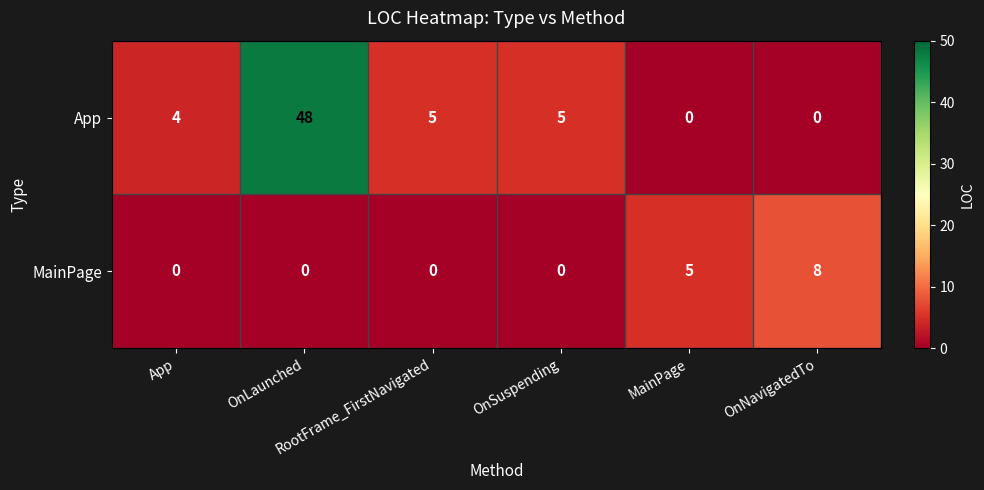

What is the difference between the highest and lowest values at App?

4